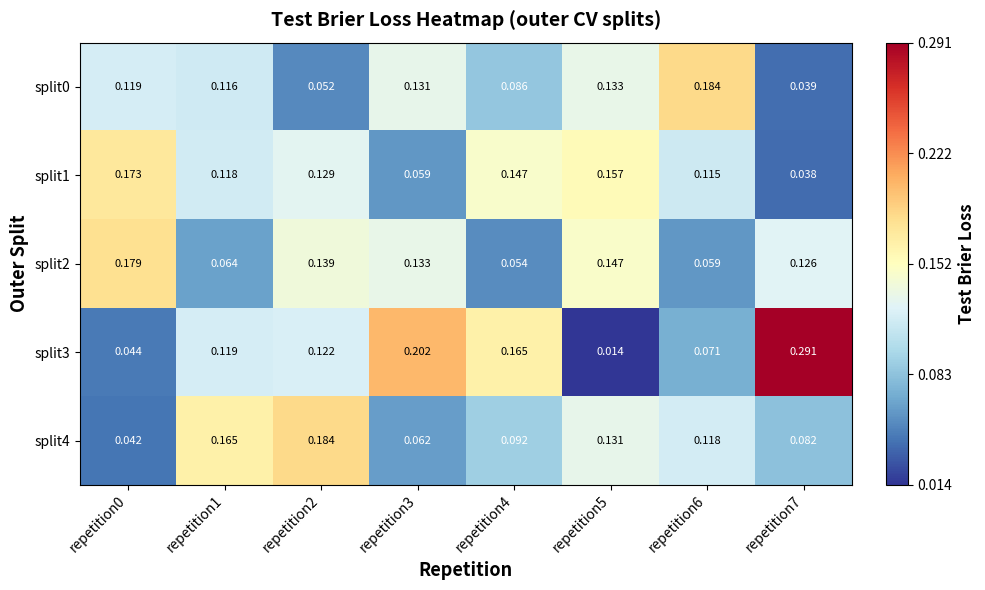

Is the value of split3 at repetition1 greater than the value of split1 at repetition0?

No